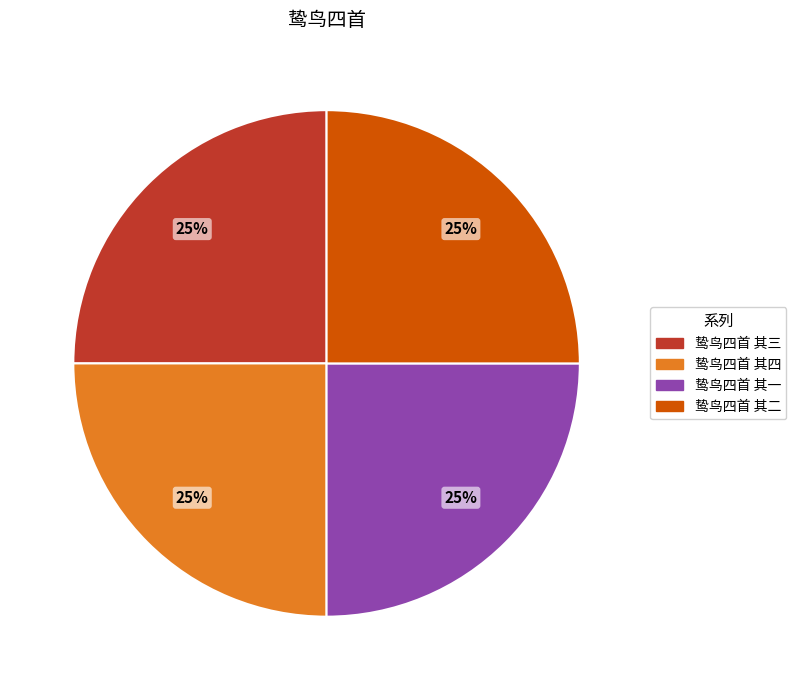

What is the ratio of the value at 鸷鸟四首 其三 to the value at 鸷鸟四首 其二?

1.0